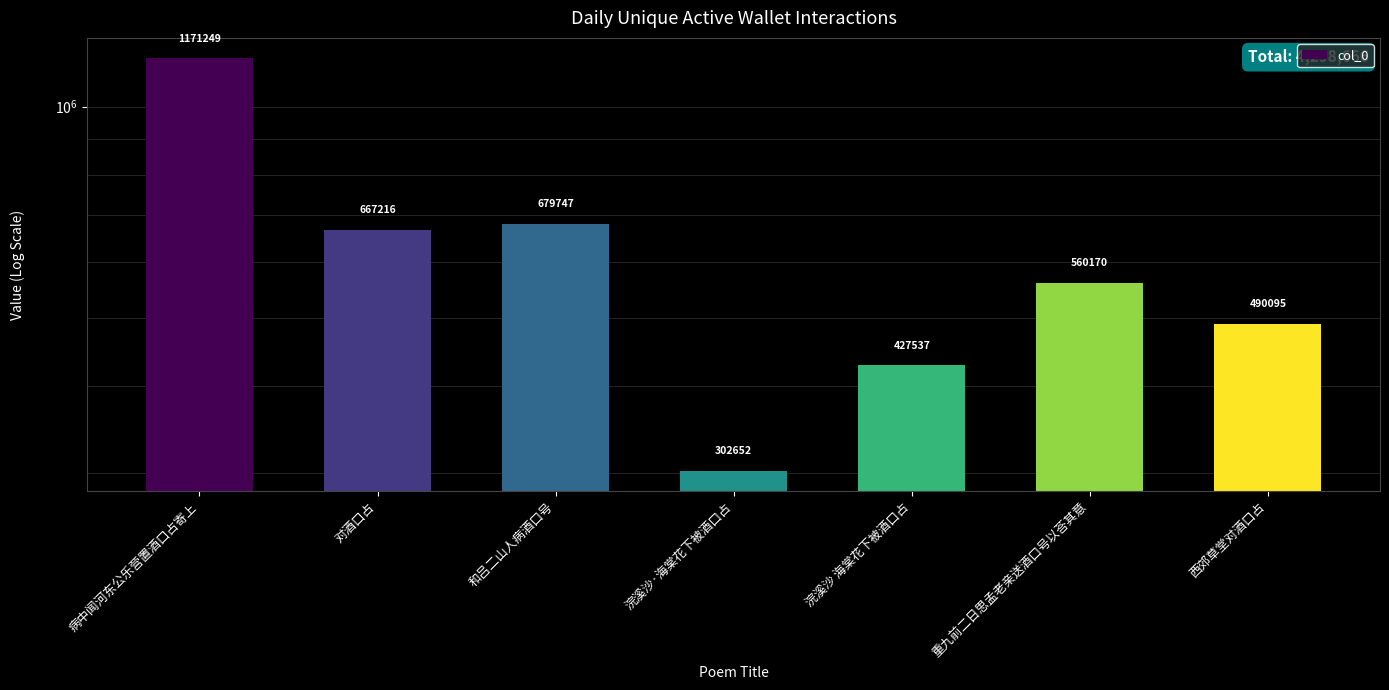

What is the sum of the values at 浣溪沙·海棠花下被酒口占 and 对酒口占?

969868